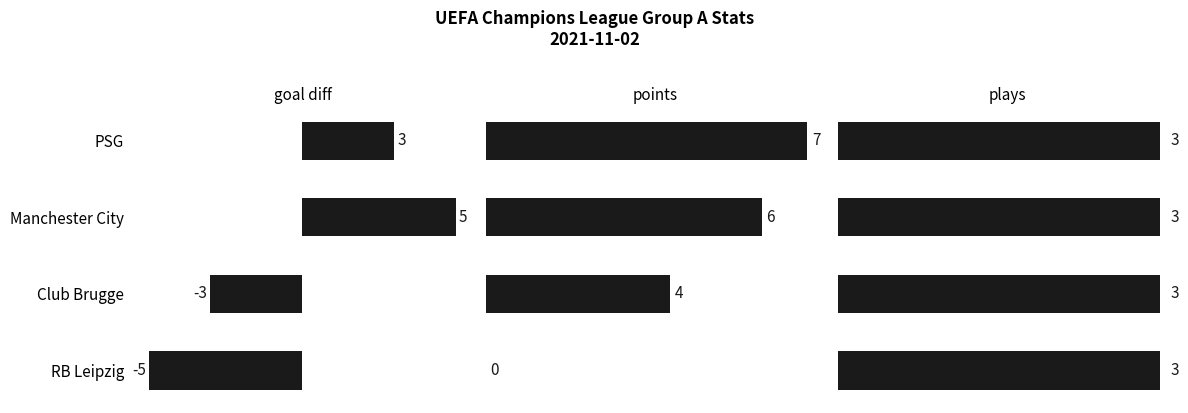

What are all the series names shown in the legend?

goal diff, points, plays